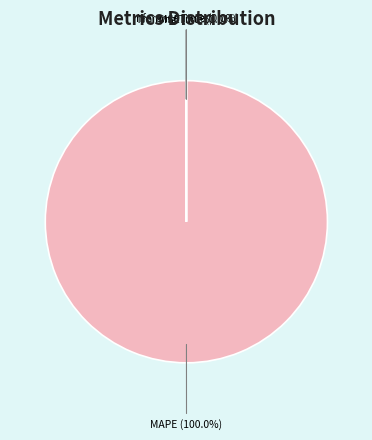

What is the largest slice in the pie chart?

MAPE